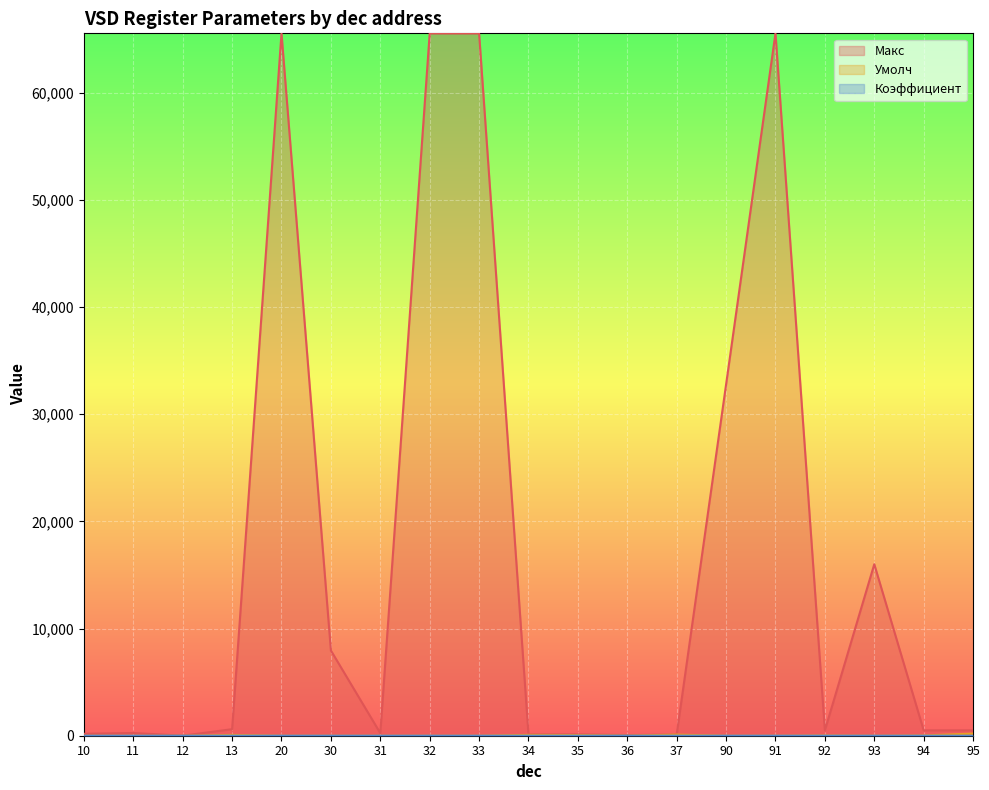

How many lines are shown in the chart?

3